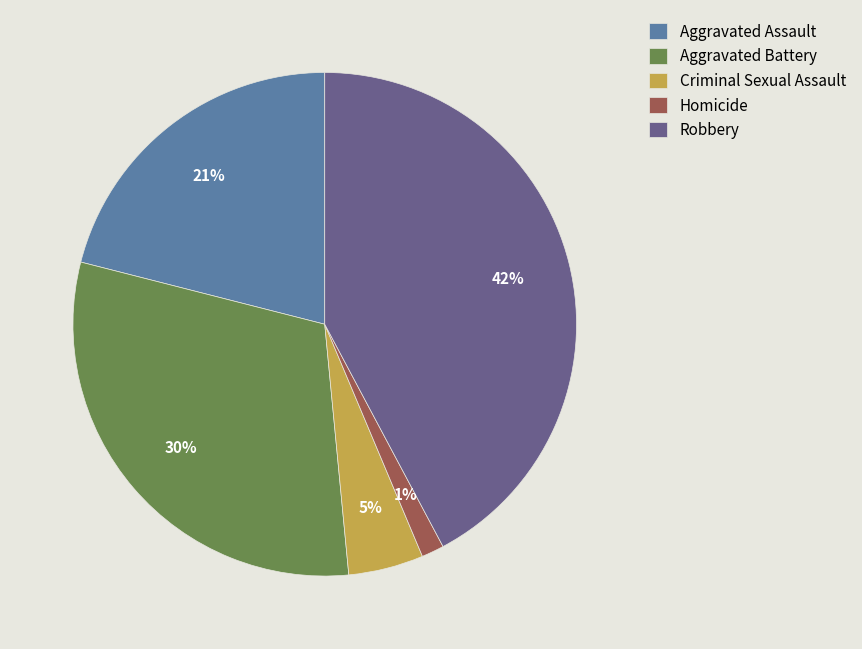

Combined, do Aggravated Battery and Criminal Sexual Assault account for over 50%?

No